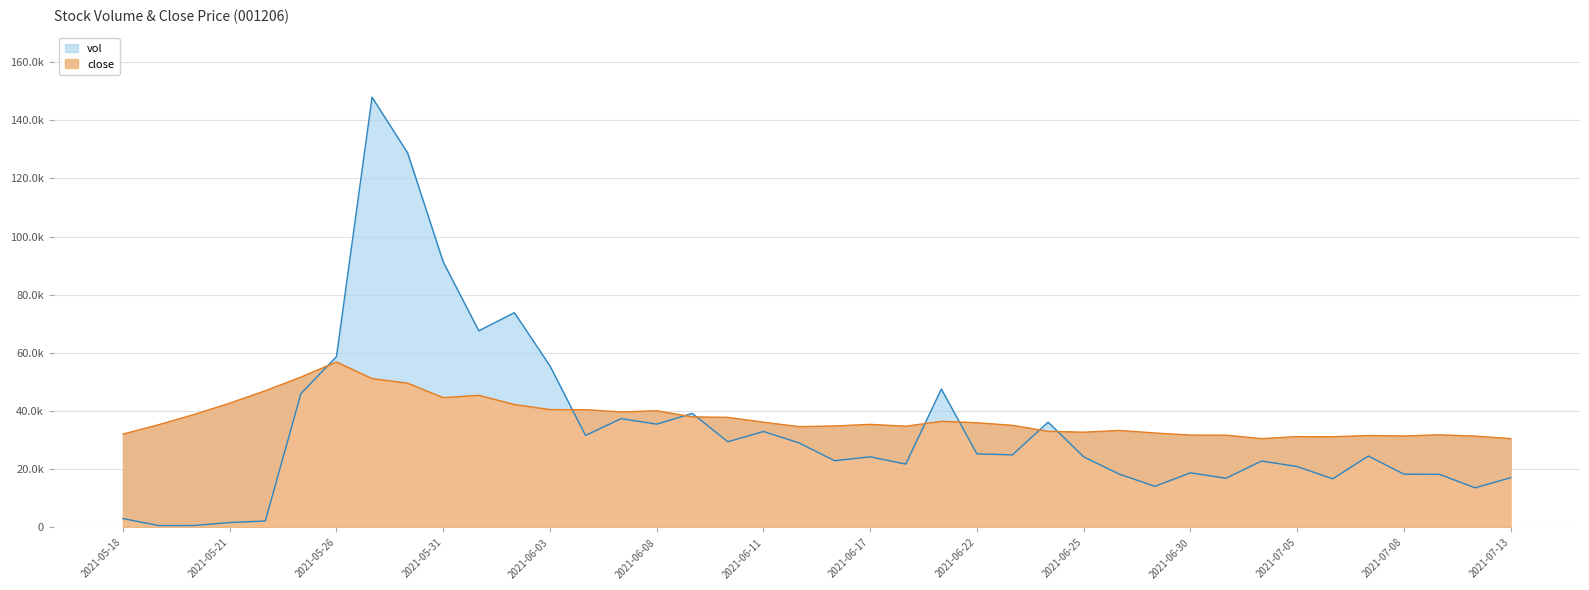

At which category does vol reach its first local valley?

2021-05-19